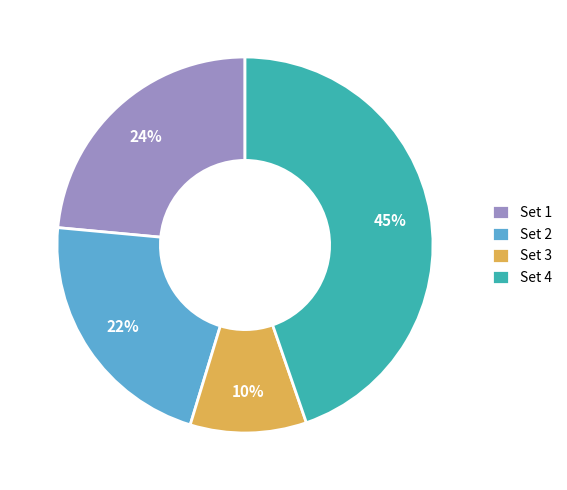

Approximately how many times larger is the value at Set 2 compared to Set 1?

0.9